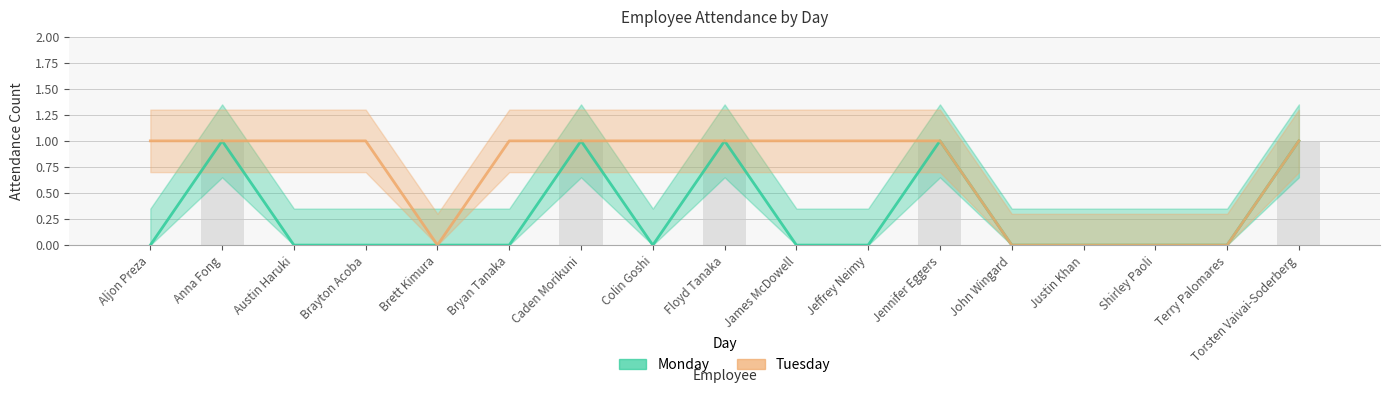

At which label does Monday reach its peak?

Anna Fong